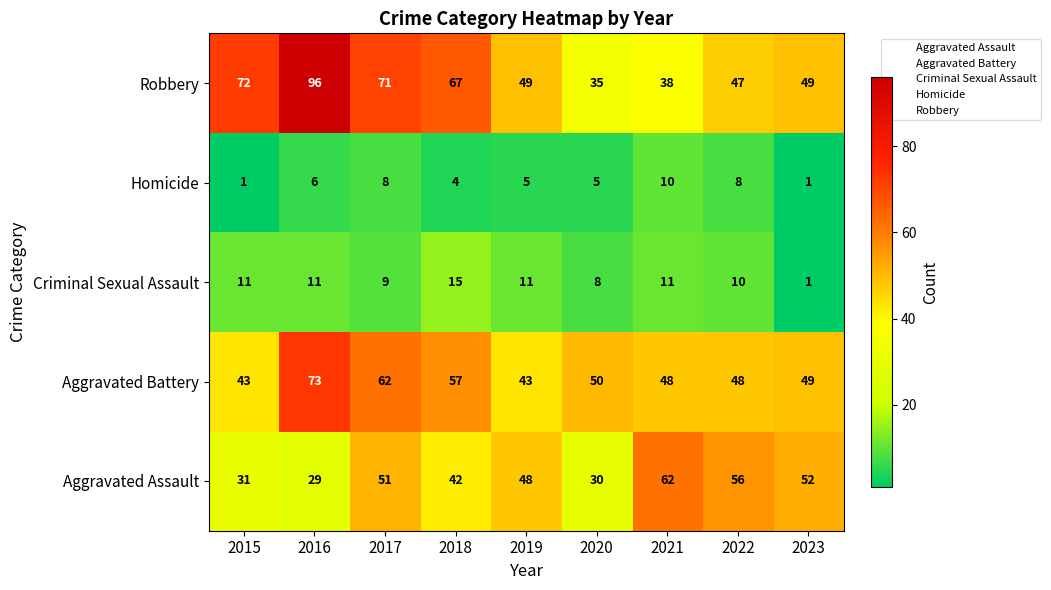

At how many categories does at least one series exceed 21?

9